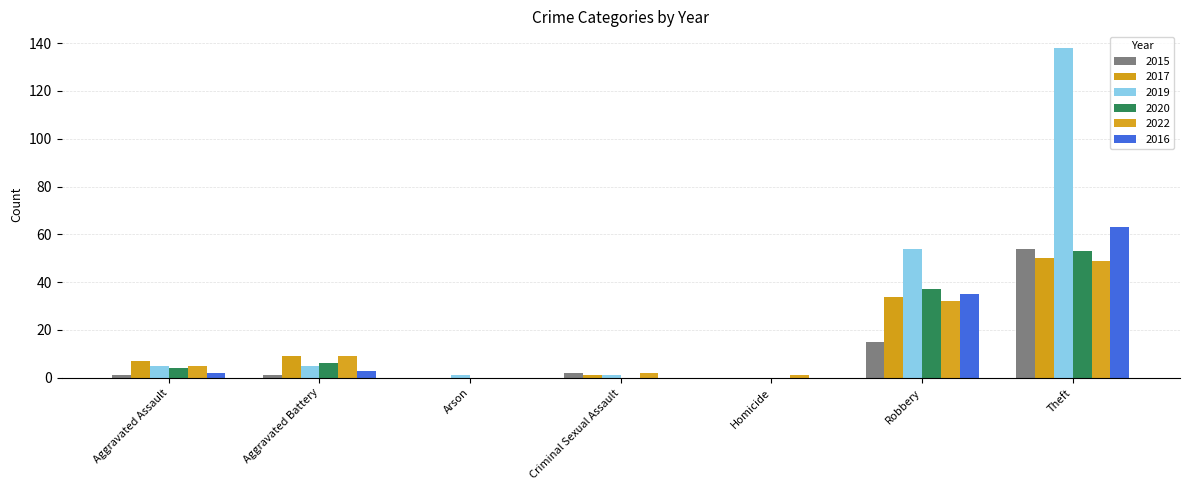

What is the value of the 2022 bar at the 1st from the left?

5